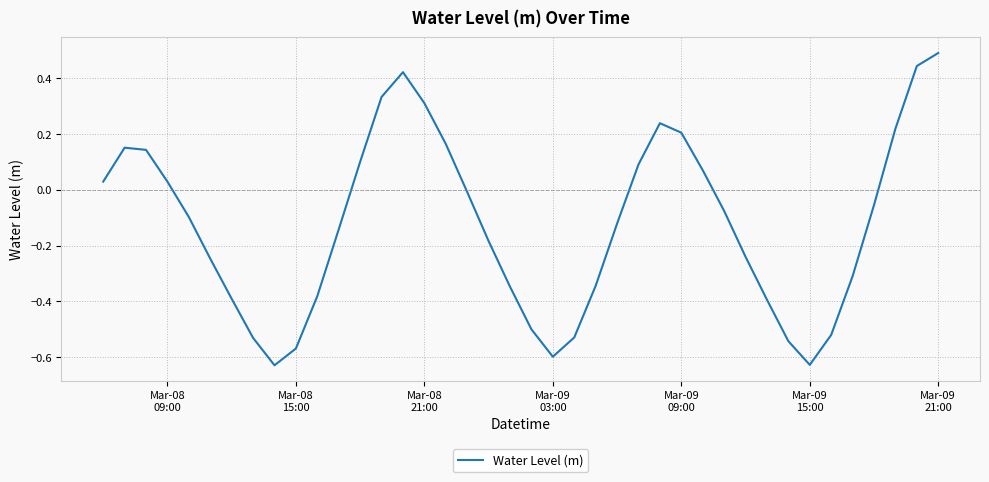

What is the difference between the maximum and minimum values?

1.1